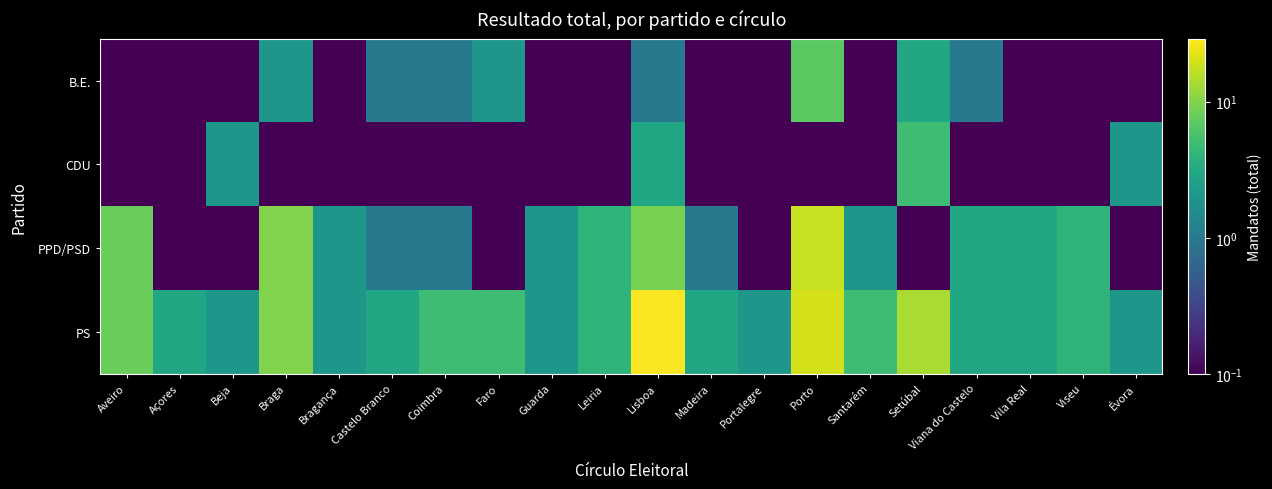

Which series has the largest total across all categories?

PS